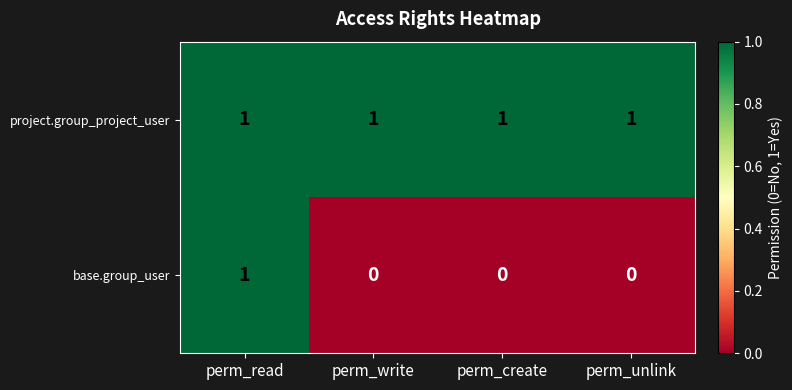

Which series has the widest spread of values?

base.group_user